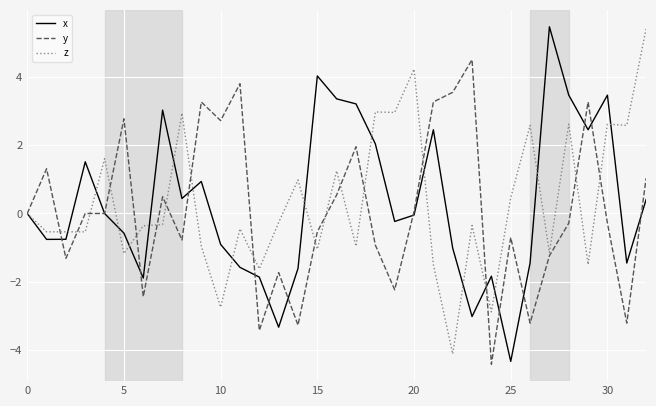

What is the greatest value displayed?

5.5